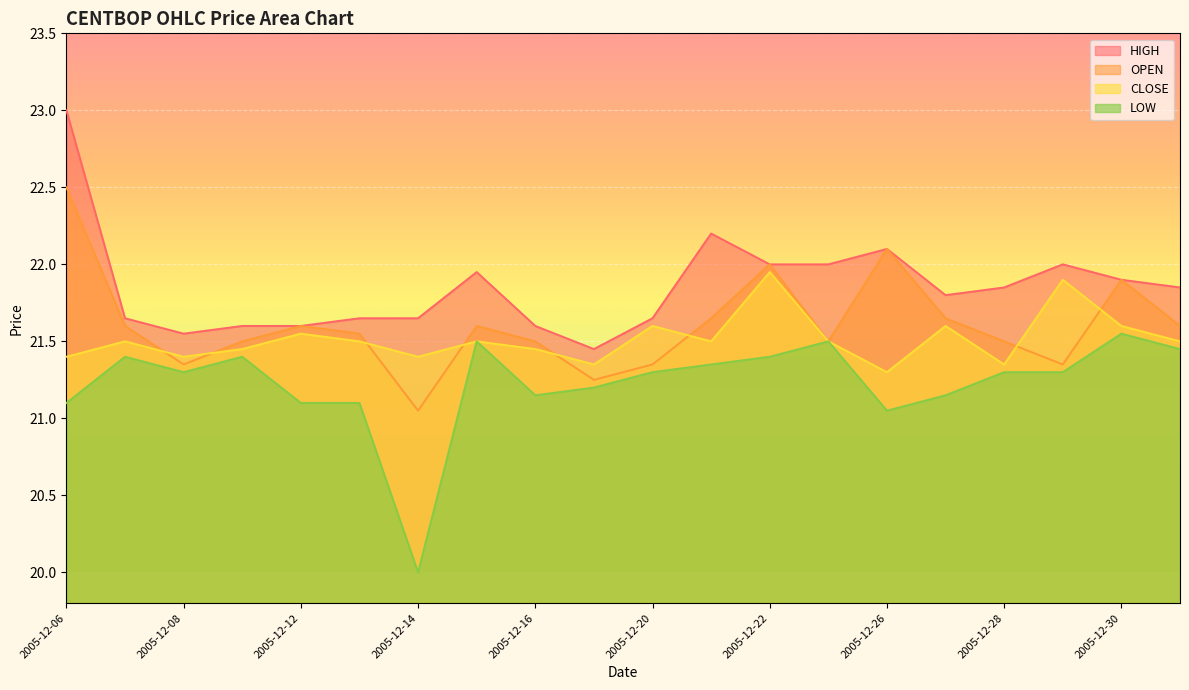

At which category is the sum across all series the highest?

2005-12-06